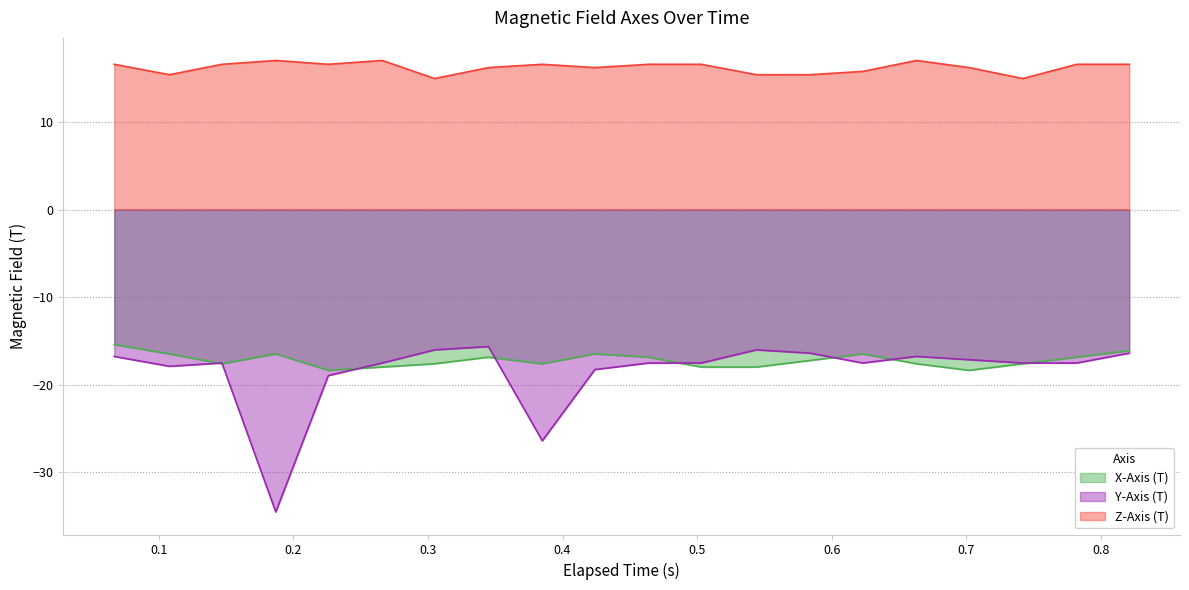

True or false: Y-Axis (T) has more than 2 points higher than both neighbors.

True